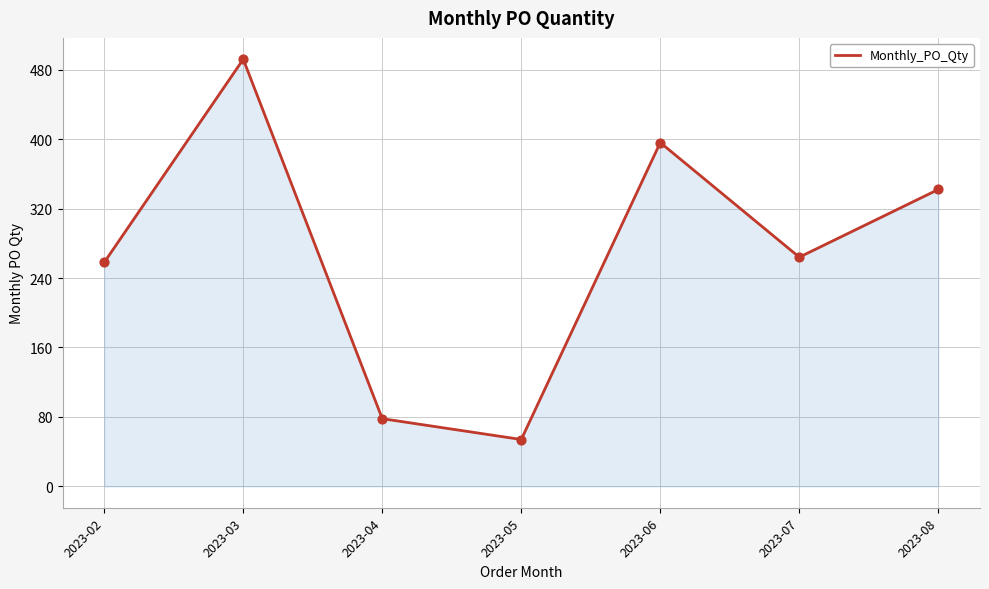

What is the change in value from 2023-05 to 2023-07?

+210